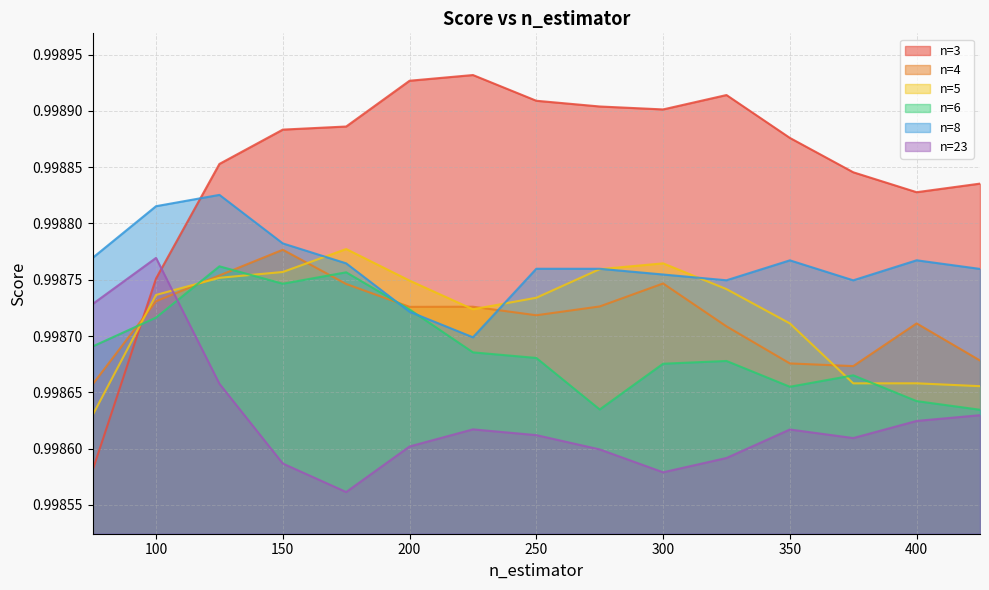

What is the average value of the n=8 series?

1.0